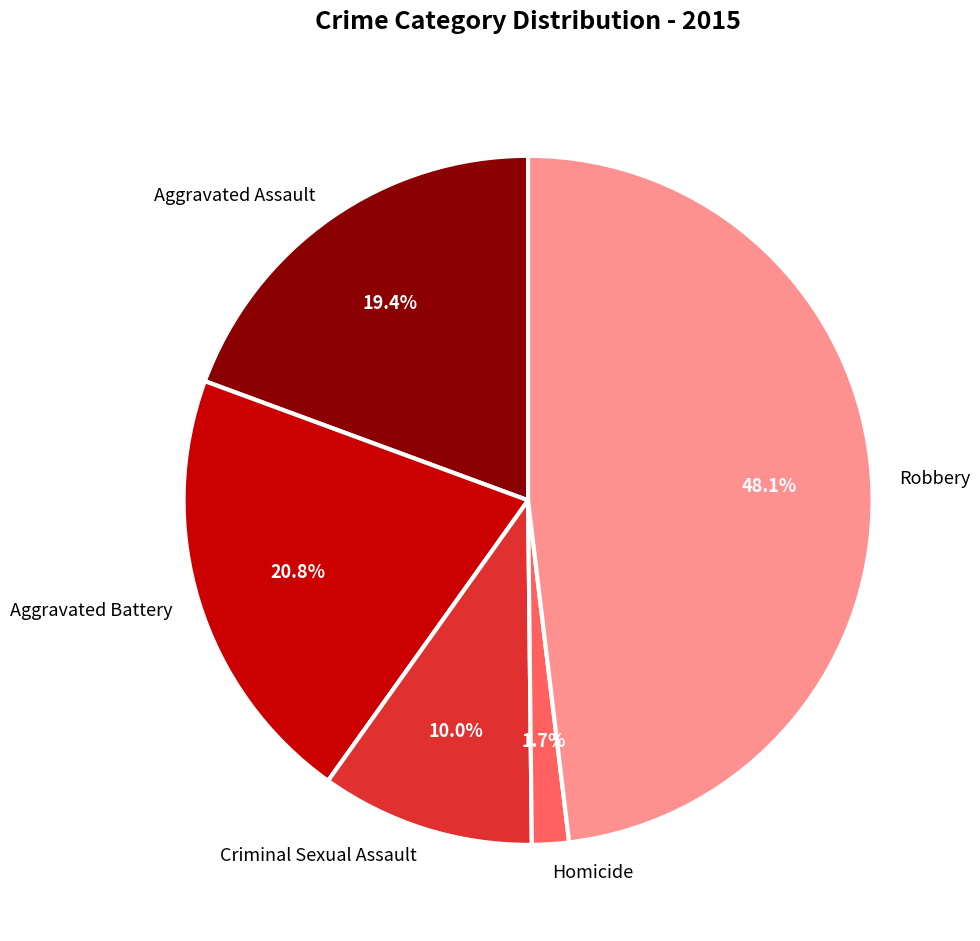

Which category has the biggest portion of the pie?

Robbery